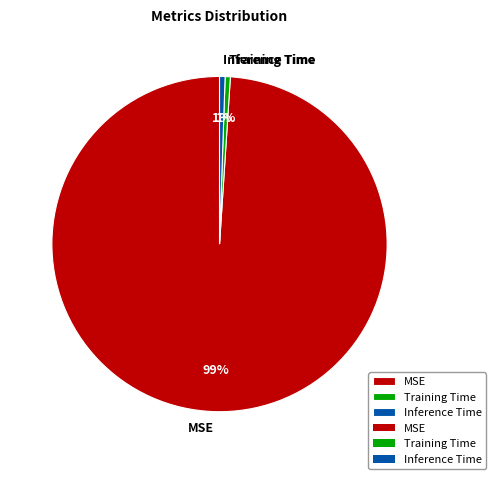

Is it true that Inference Time is 11% of the pie?

False